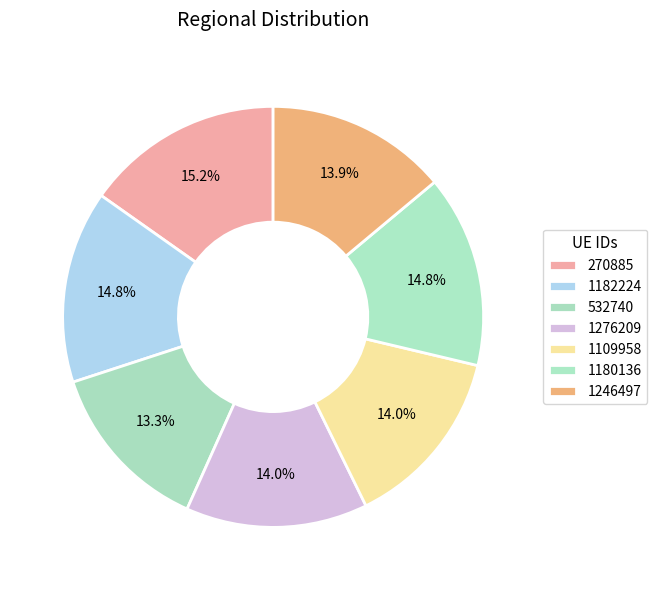

What is the smallest slice in the pie chart?

532740